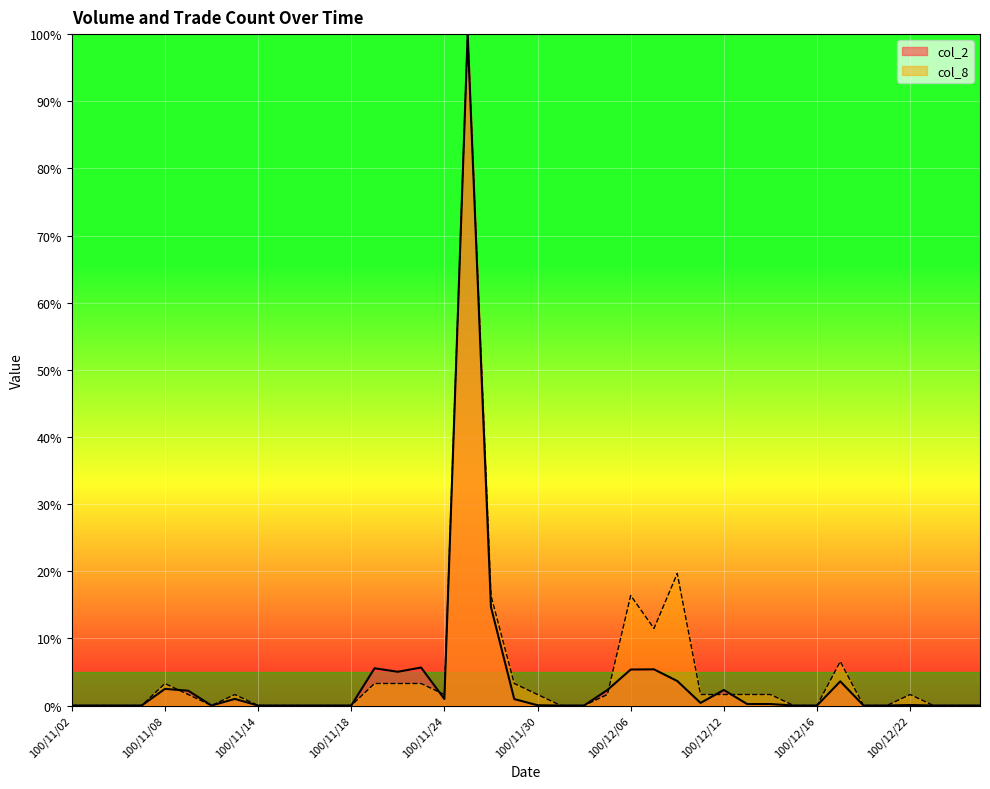

How many intersections are there between col_2 and col_8?

5